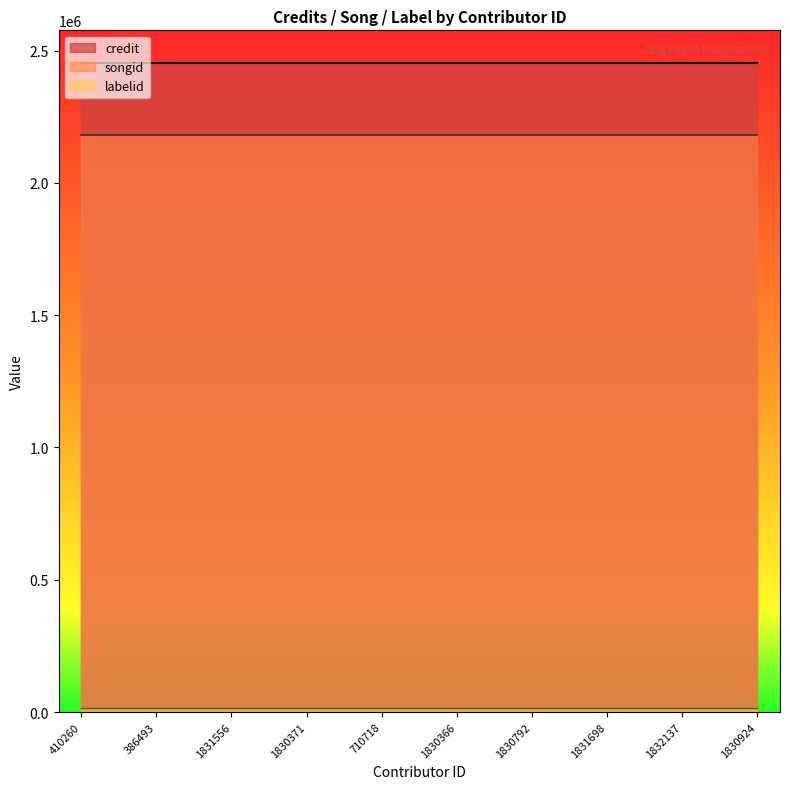

Is the value of labelid at 386493 greater than the value of credit at 386493?

No